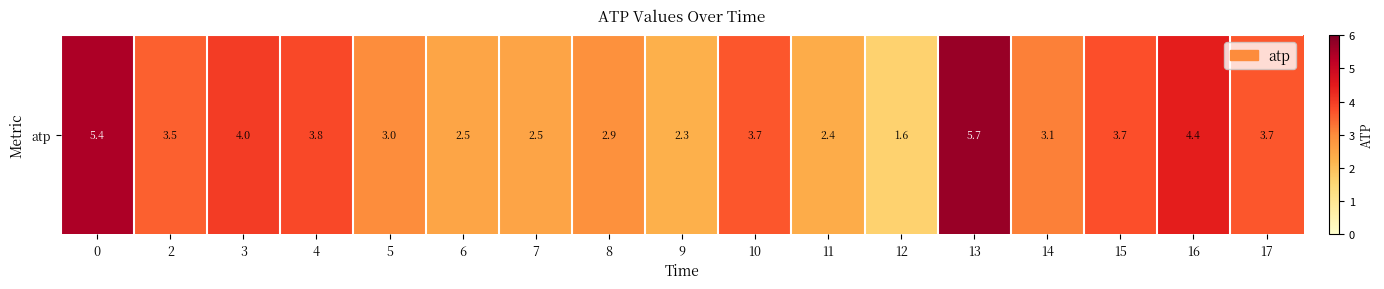

Reading right to left, transcribe all the data shown in this chart.

17=3.7	16=4.4	15=3.7	14=3.1	13=5.7	12=1.6	11=2.4	10=3.7	9=2.3	8=2.9	7=2.5	6=2.5	5=3.0	4=3.8	3=4.0	2=3.5	0=5.4